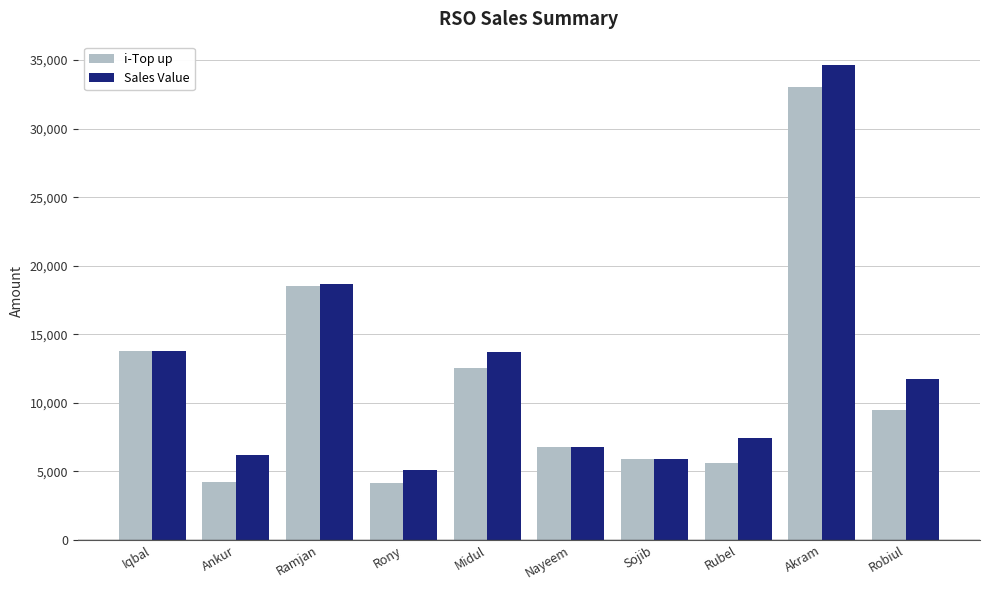

How many values in the Sales Value series are below 11729?

5